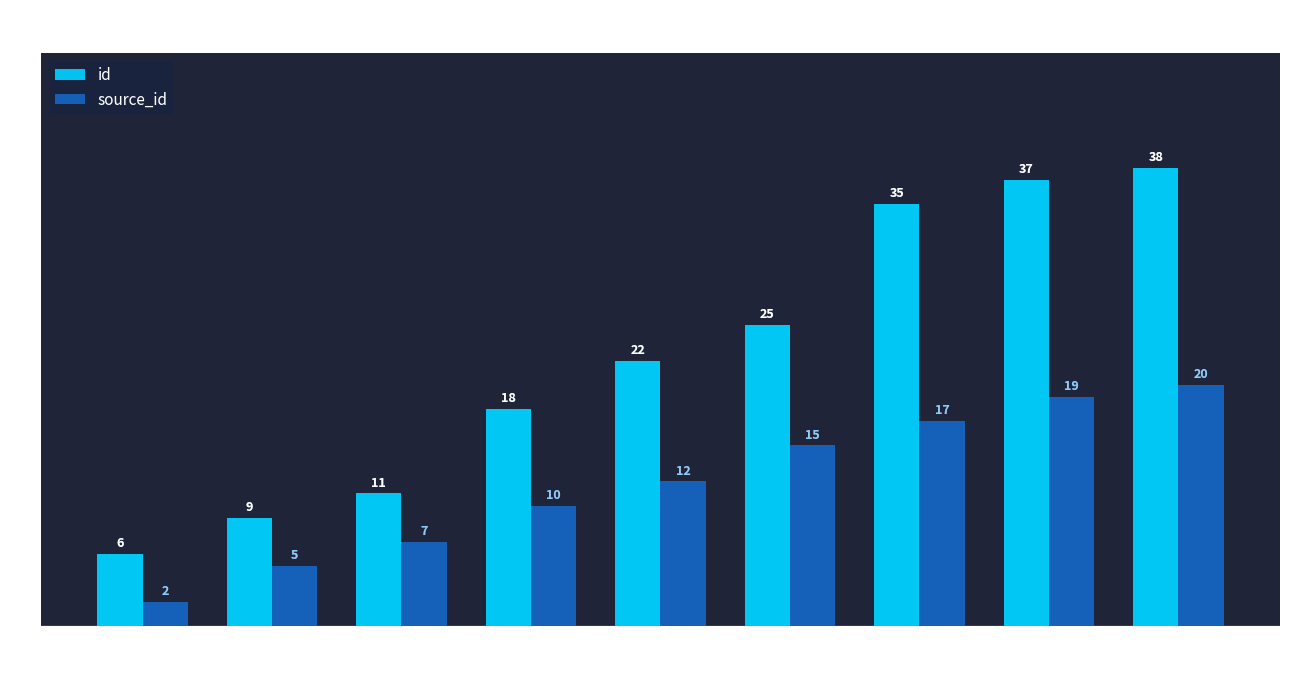

Rank the series by their average value, from highest to lowest.

id, source_id